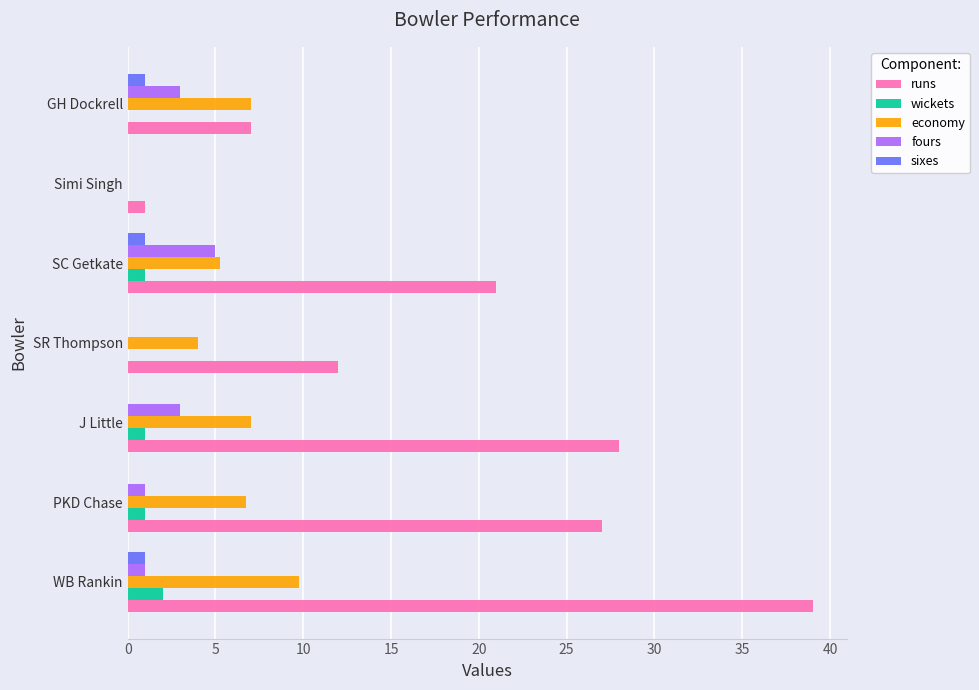

Which series has the largest total across all categories?

runs